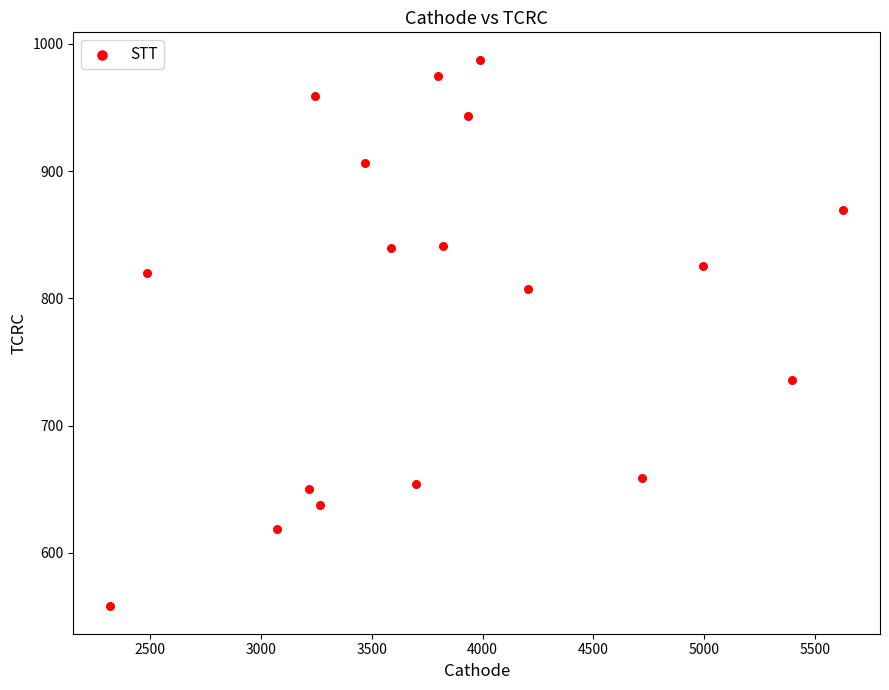

What is the range of X values (max minus min)?

3309.9